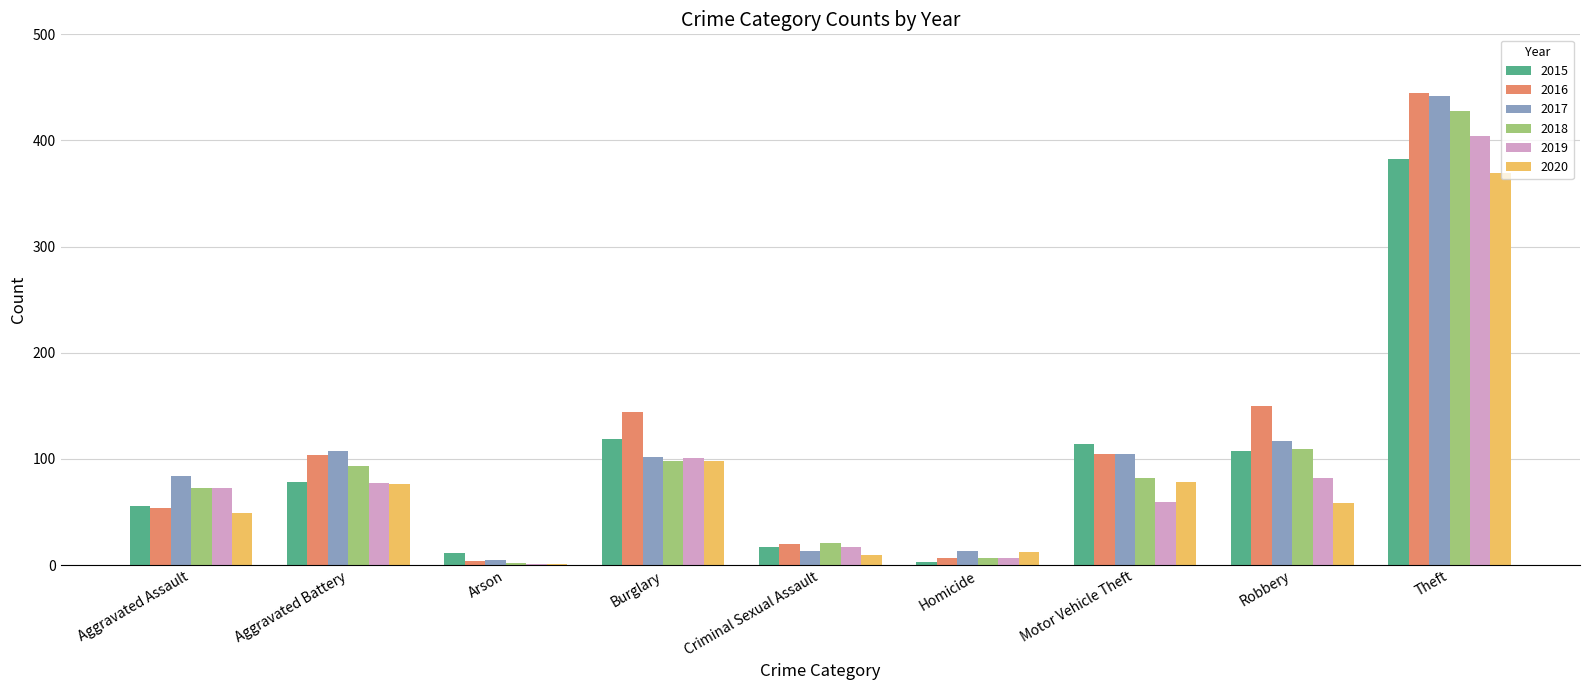

How many groups of bars are there?

9